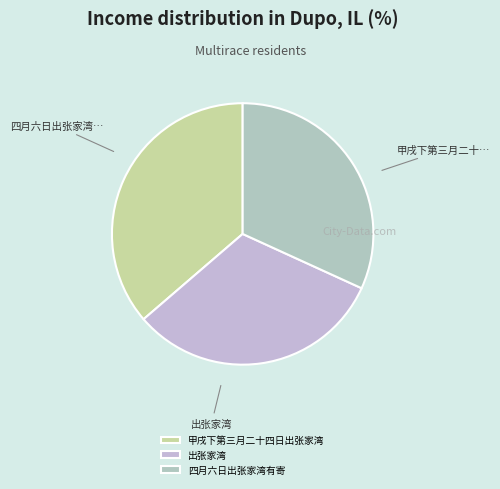

Count the number of slices in the pie.

3